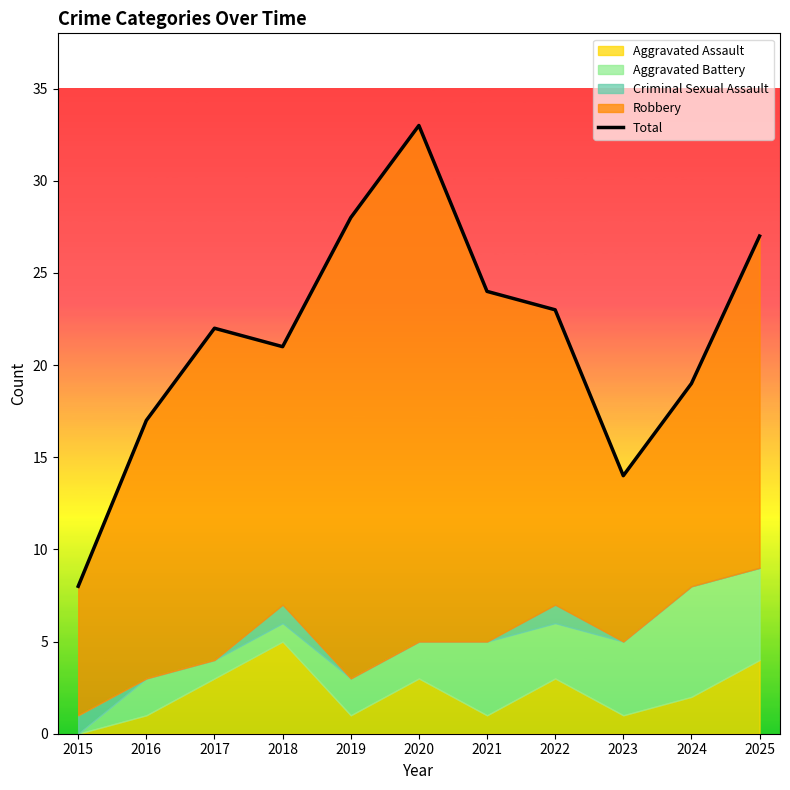

The value at 2017 is 6. True or false?

False